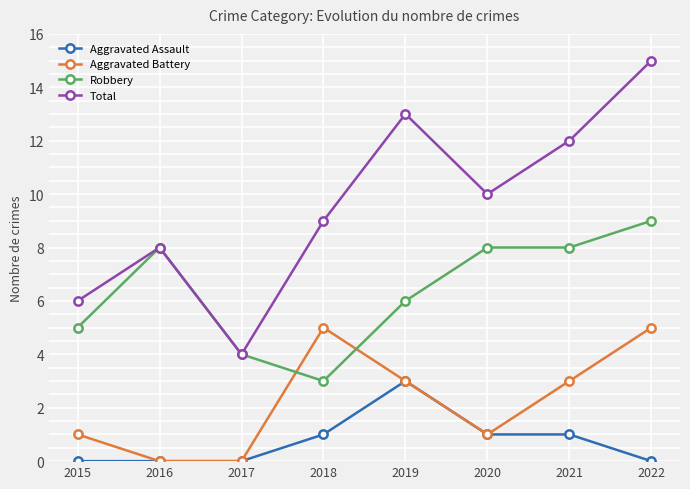

How many interior local valleys does the Total series have?

2